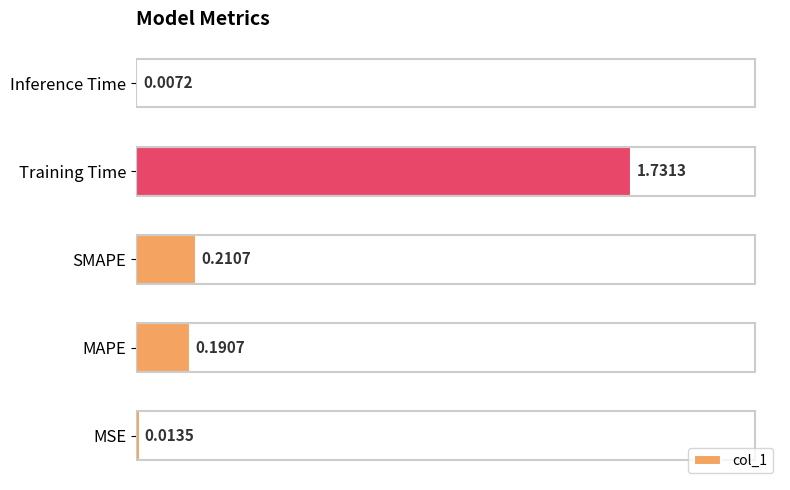

Which category has the highest value across all series?

Training Time